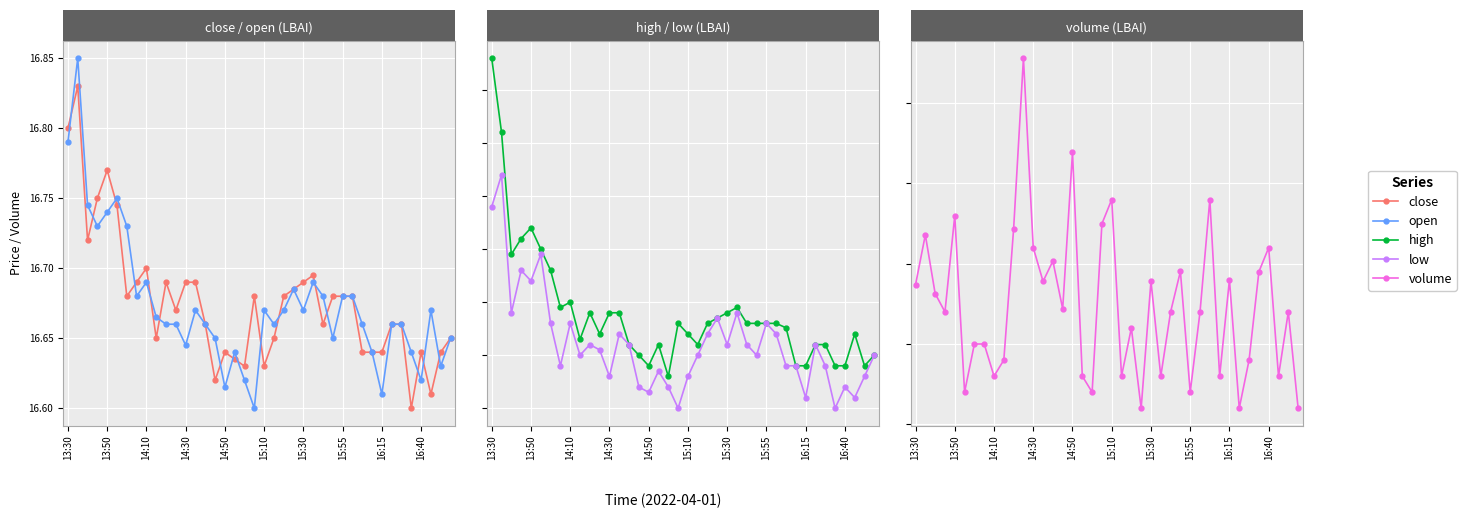

Count the number of data series in this chart.

5